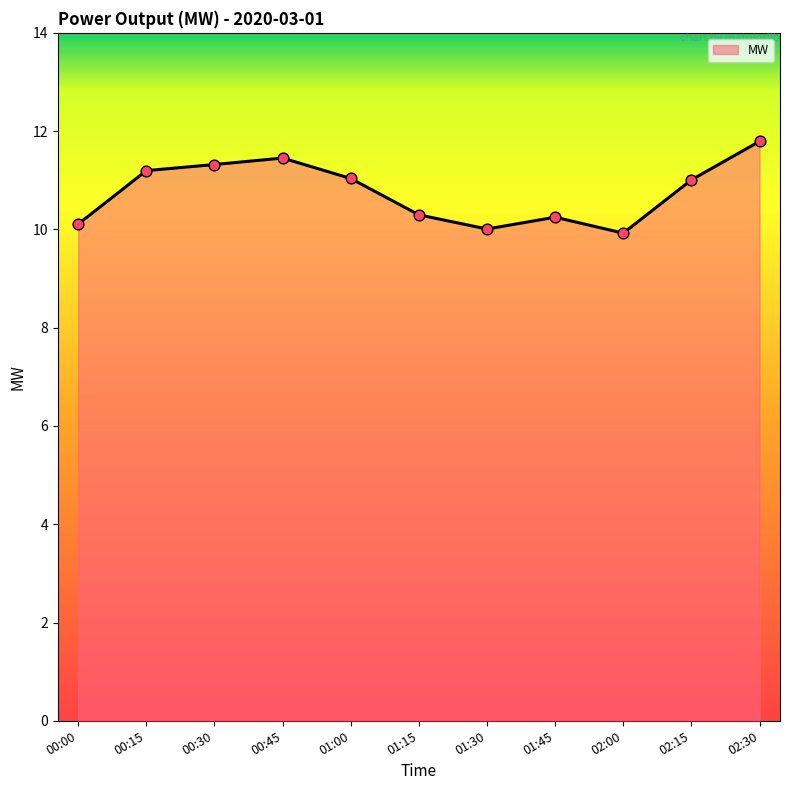

What is the change in value from 02:00 to 02:15?

+1.1